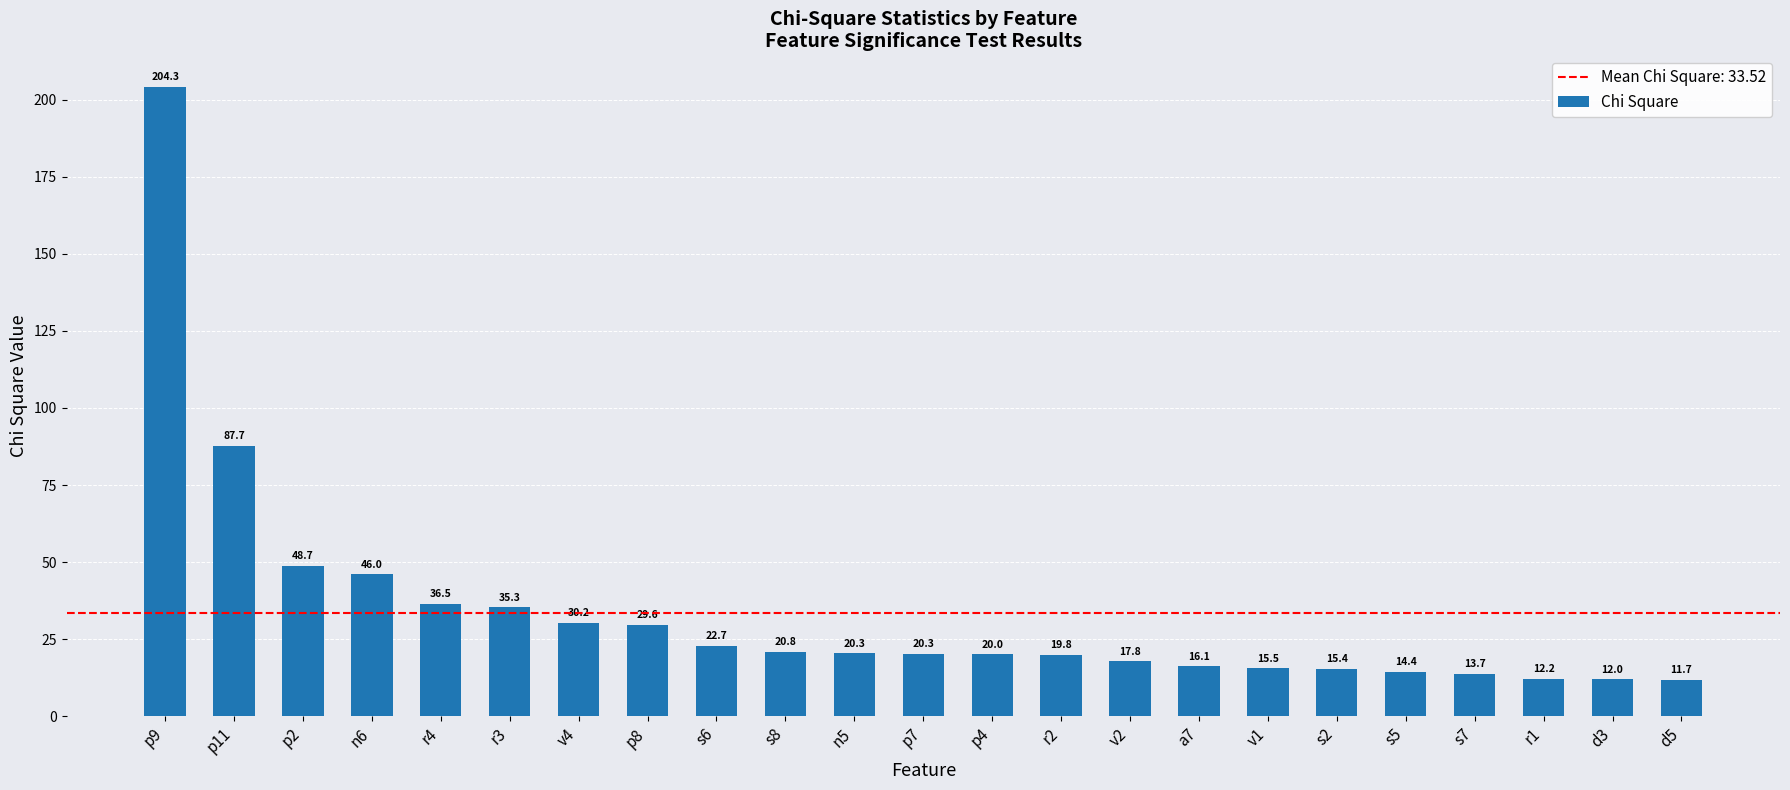

How many data points are above 20?

12